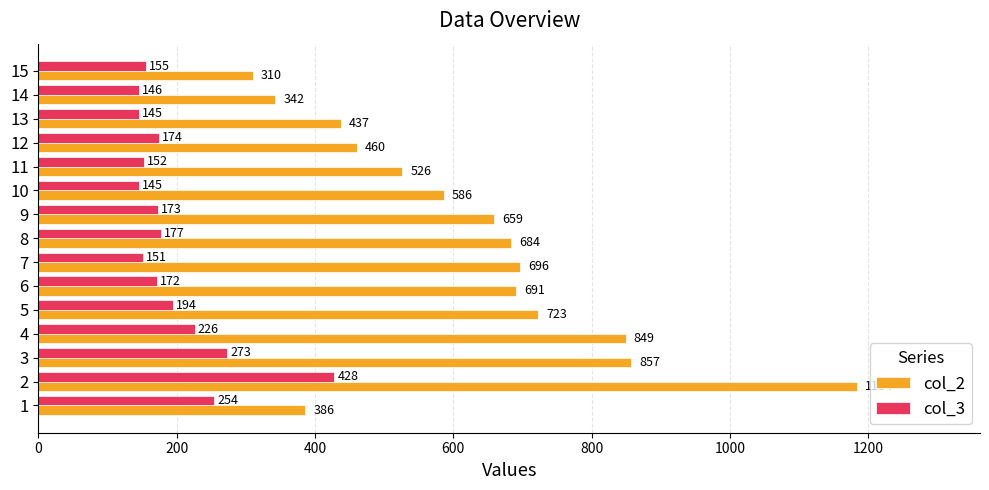

The col_3 series shows 145 at 10. True or false?

True